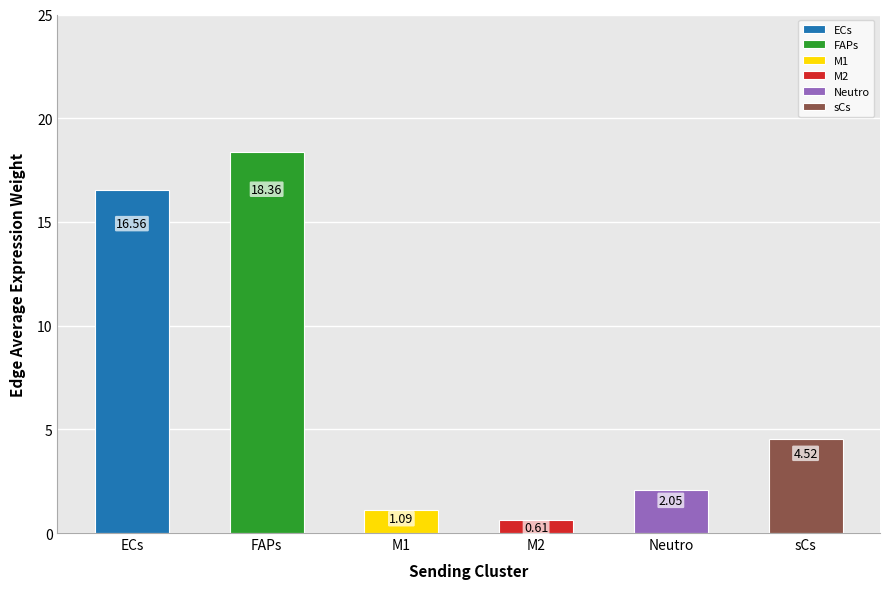

What is the maximum value shown in the chart?

18.4